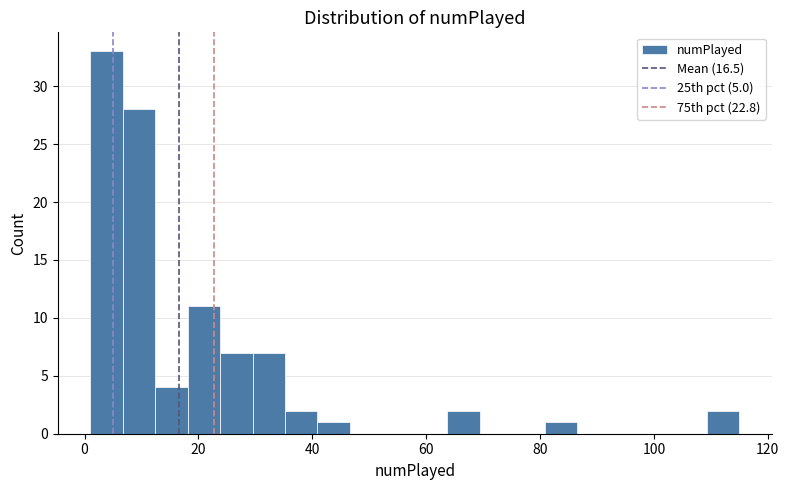

Around what value on the x-axis is the tallest bar? Give the approximate position of its centre, as read against the axis.

4